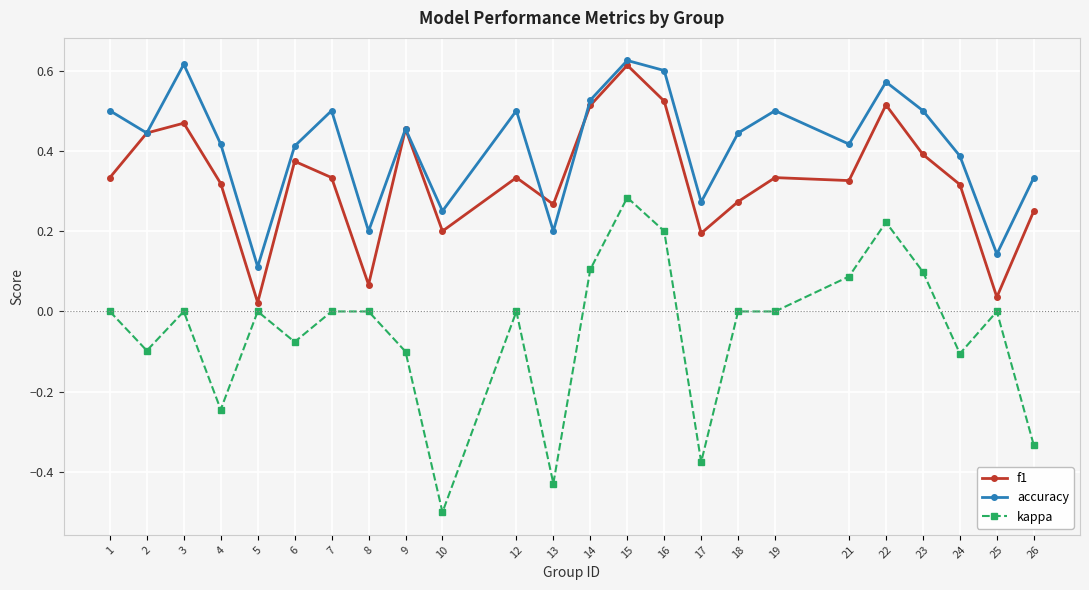

The value of f1 at 17 is 0.1. True or false?

False